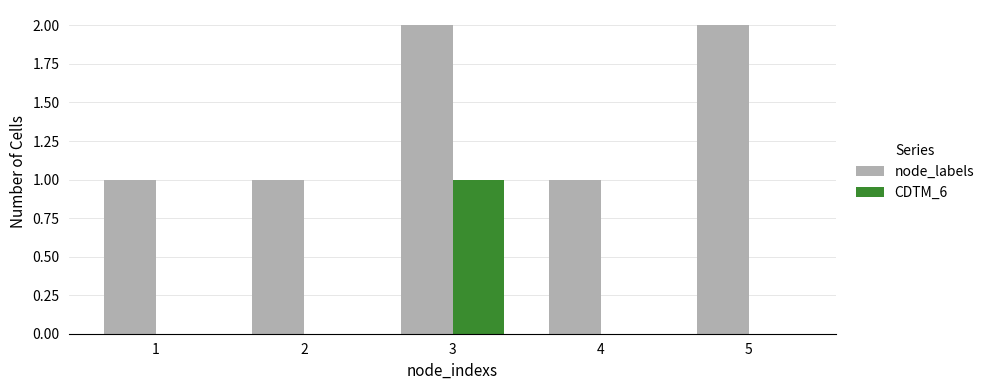

How many data points does each series have?

5